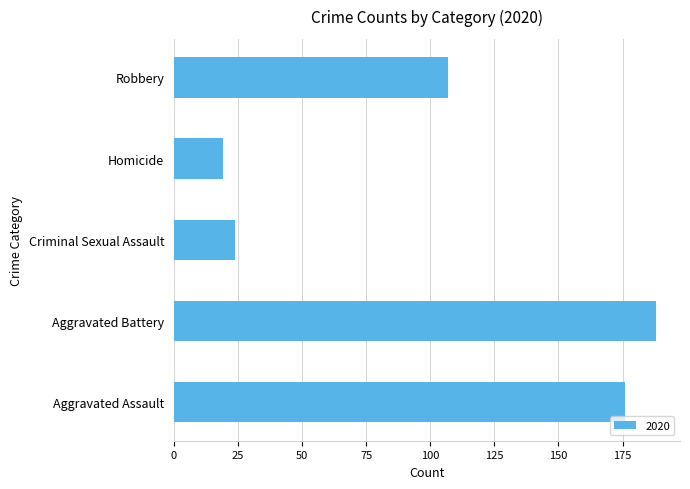

Reading bottom to top, what are all the values shown in this chart?

Aggravated Assault=176	Aggravated Battery=188	Criminal Sexual Assault=24	Homicide=19	Robbery=107